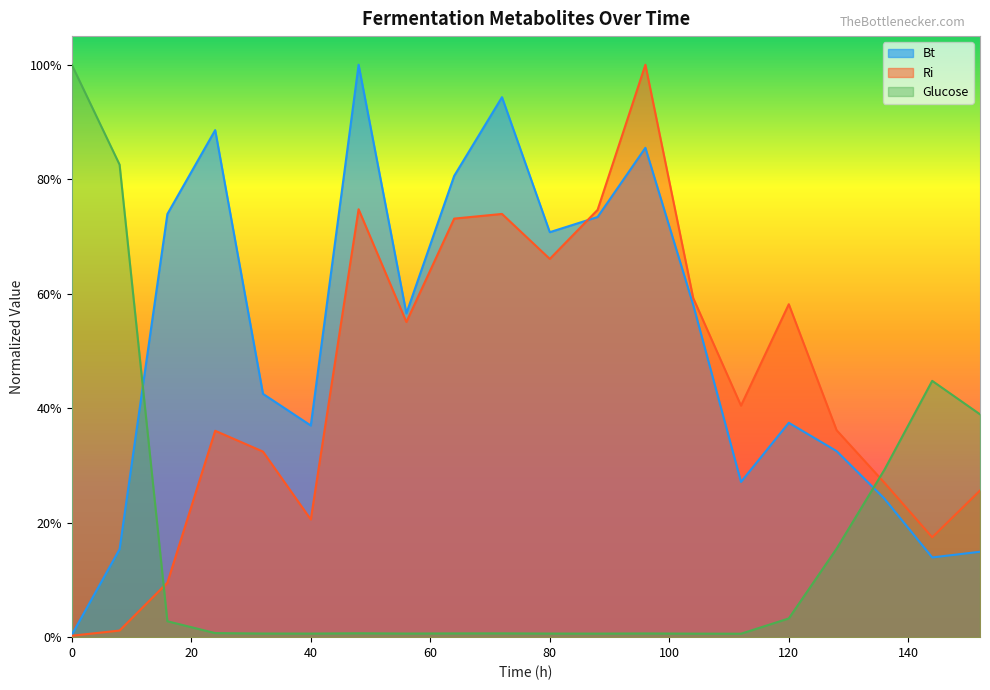

What is the difference between the Bt values at 8 and 128?

0.2